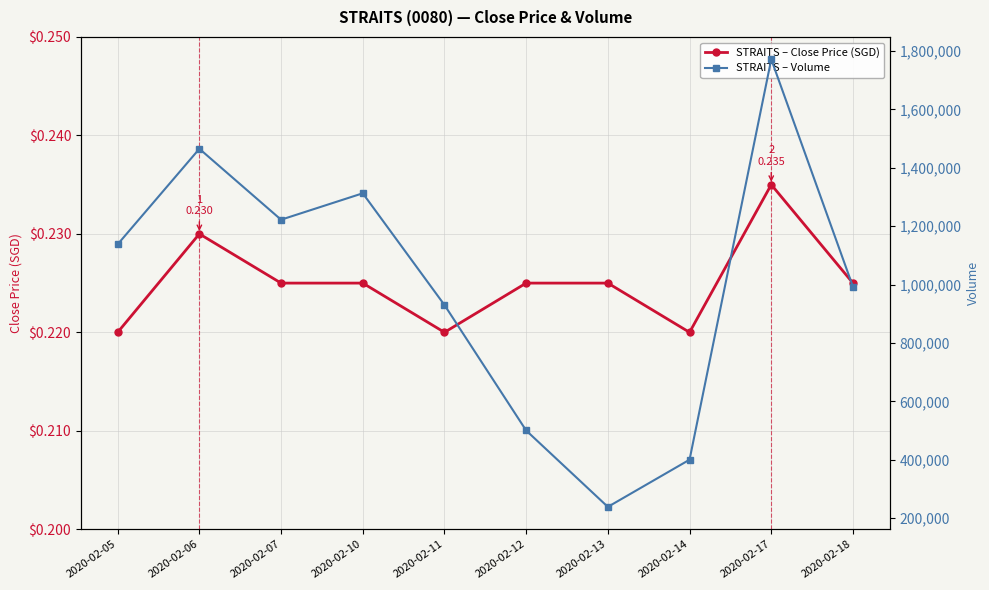

What is the sum of all STRAITS – Close Price (SGD) values?

2.2